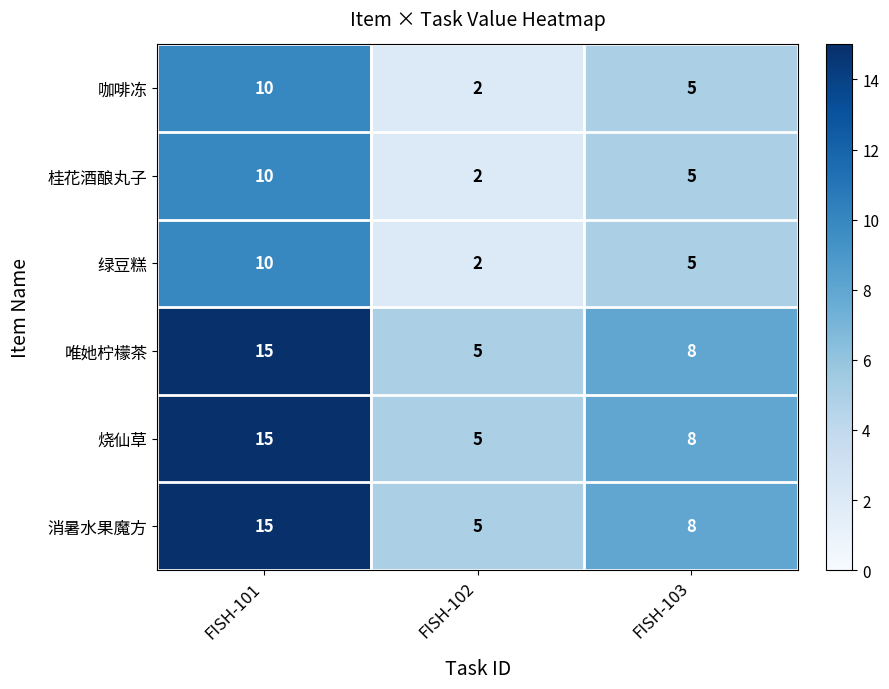

What is the difference between the highest and lowest values at FISH-103?

3